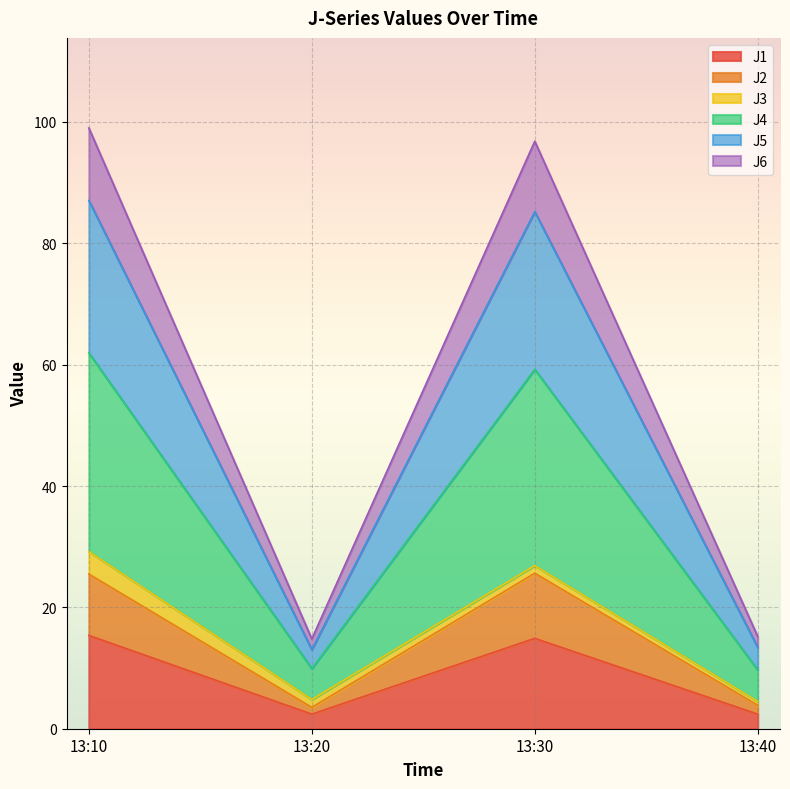

What is the maximum value for J1?

15.4